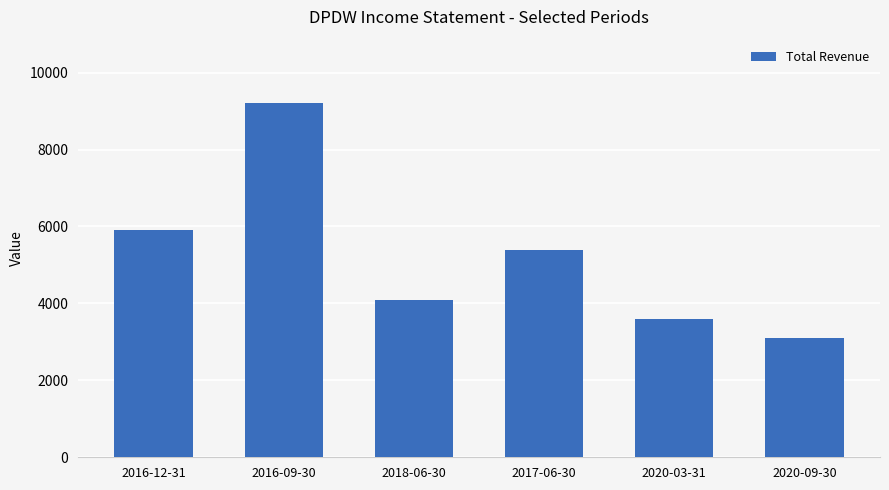

What is the difference between the maximum and second lowest values?

5600